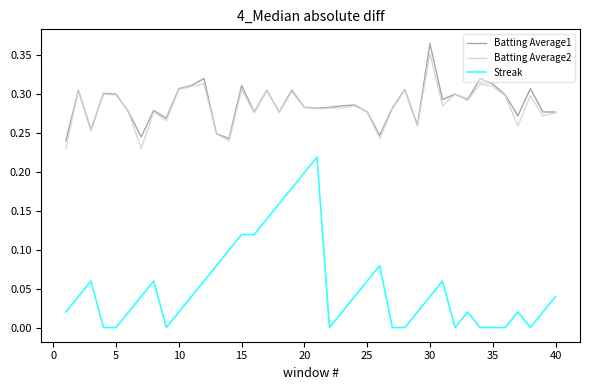

True or false: Batting Average1 and Streak intersect in this chart.

False